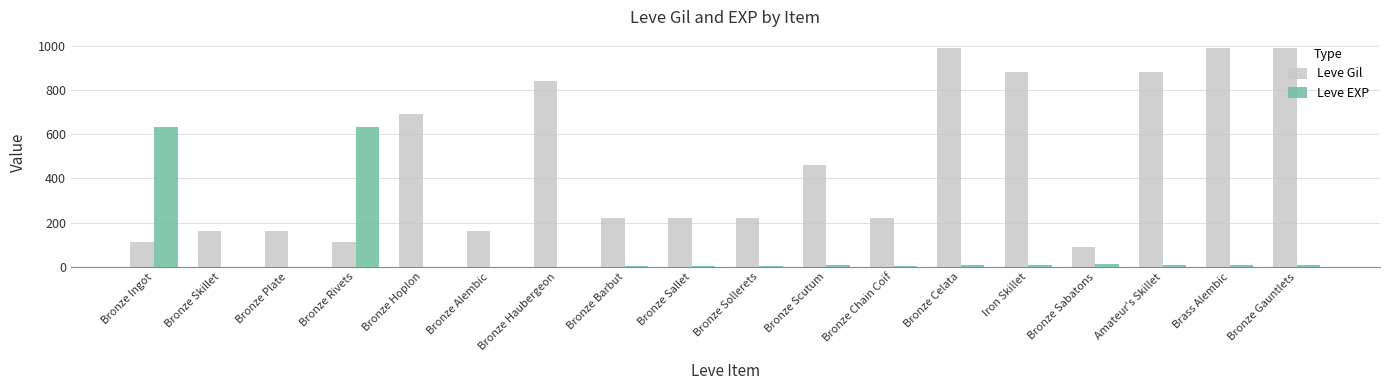

The value of Leve Gil at Amateur's Skillet is 880. True or false?

True